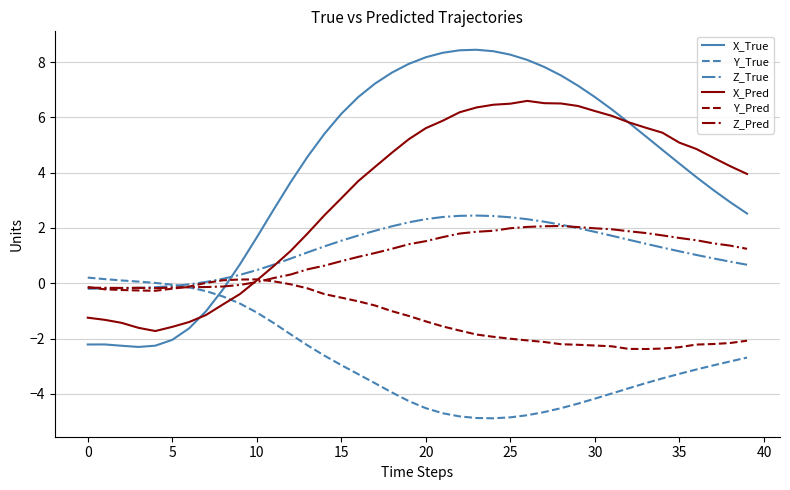

How many categories are shown in the chart?

40